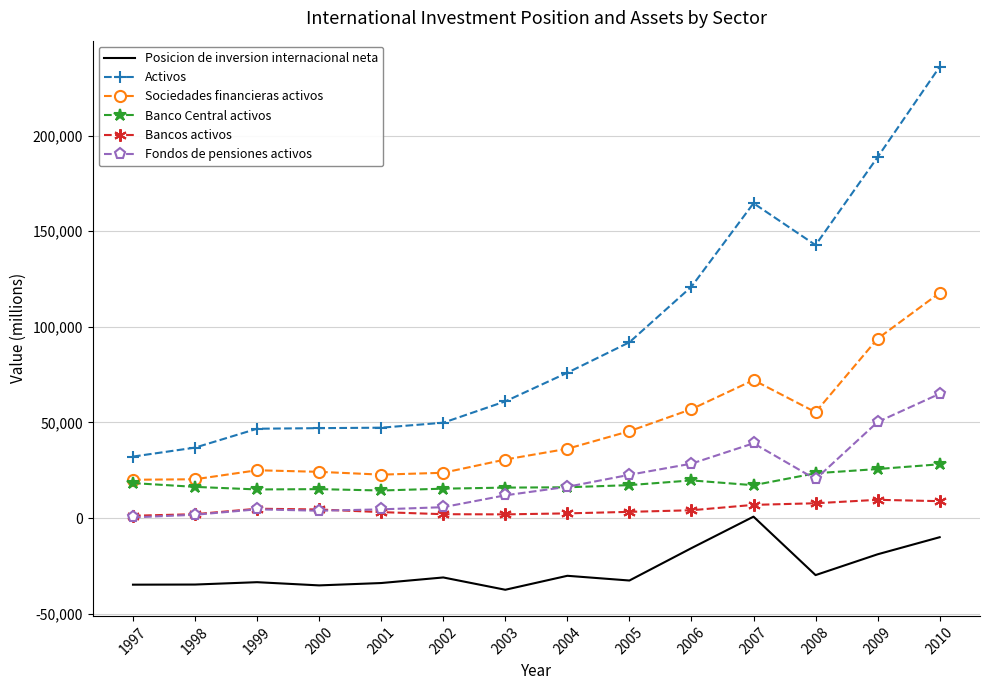

True or false: Sociedades financieras activos and Fondos de pensiones activos intersect in this chart.

False